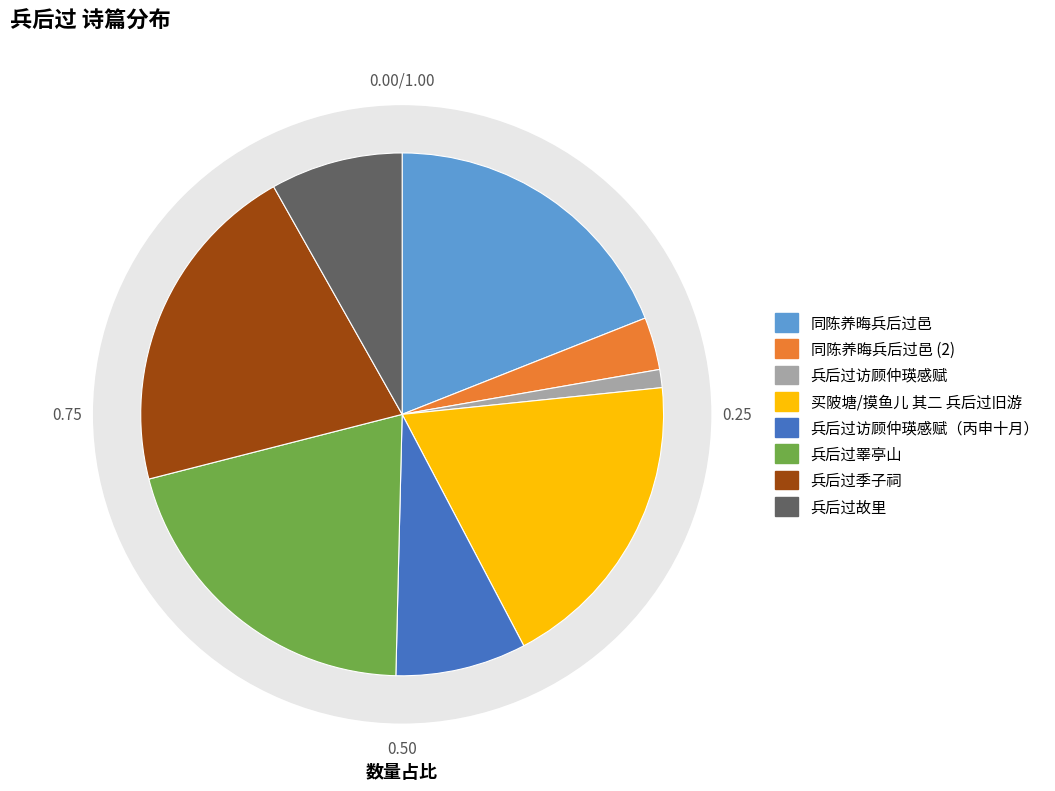

The 兵后过访顾仲瑛感赋（丙申十月） slice represents 8% of the pie. True or false?

True